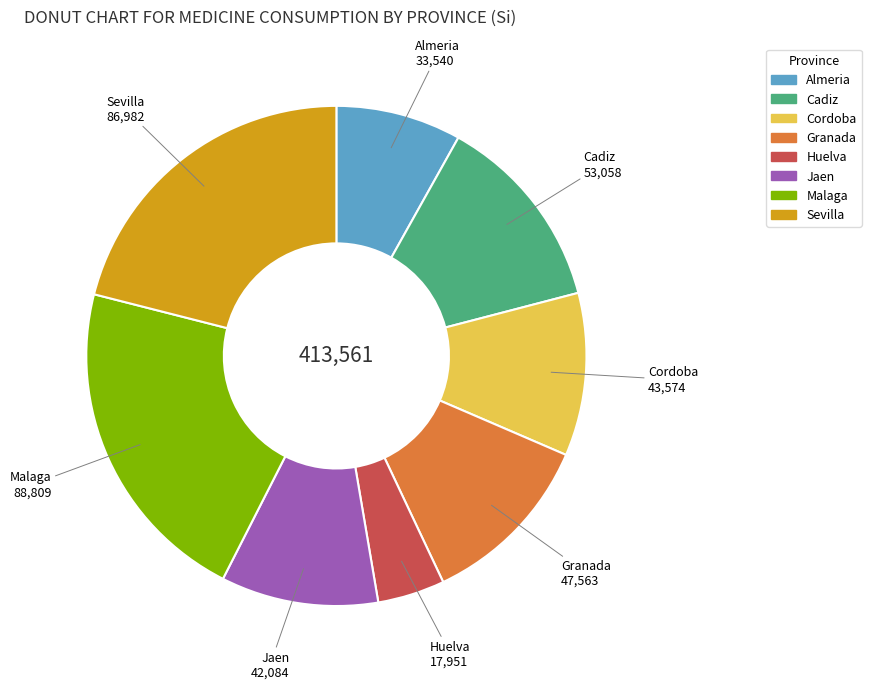

Does any single category account for the majority?

No